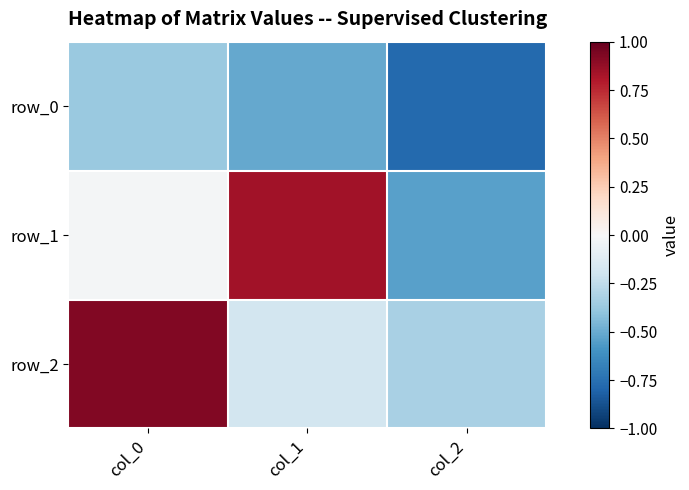

Where is row_0 nearest to the value 0?

col_0